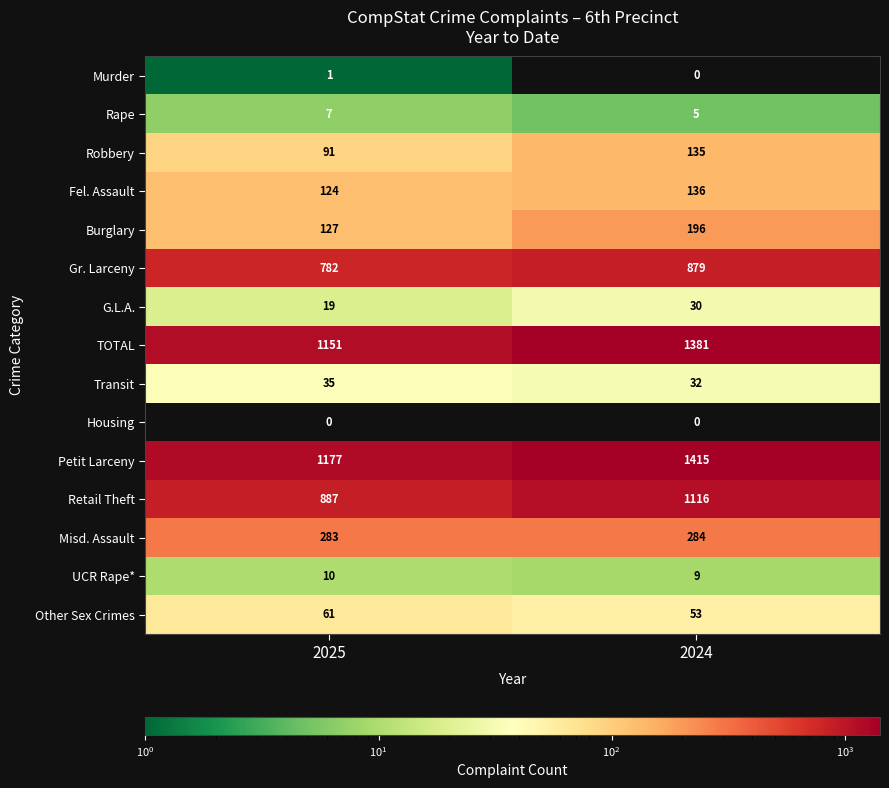

What is the minimum value for TOTAL?

1151